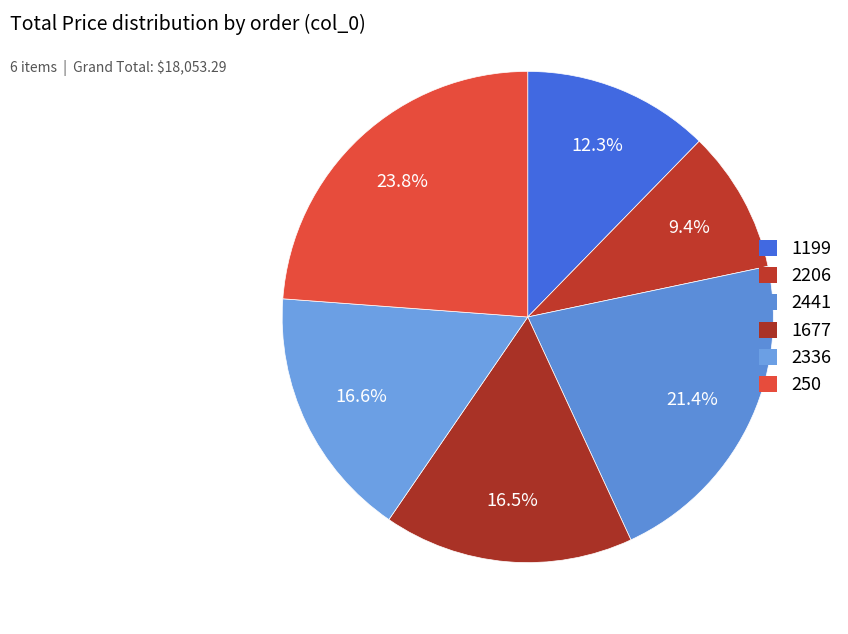

True or false: 1199 accounts for 12% of the total.

True